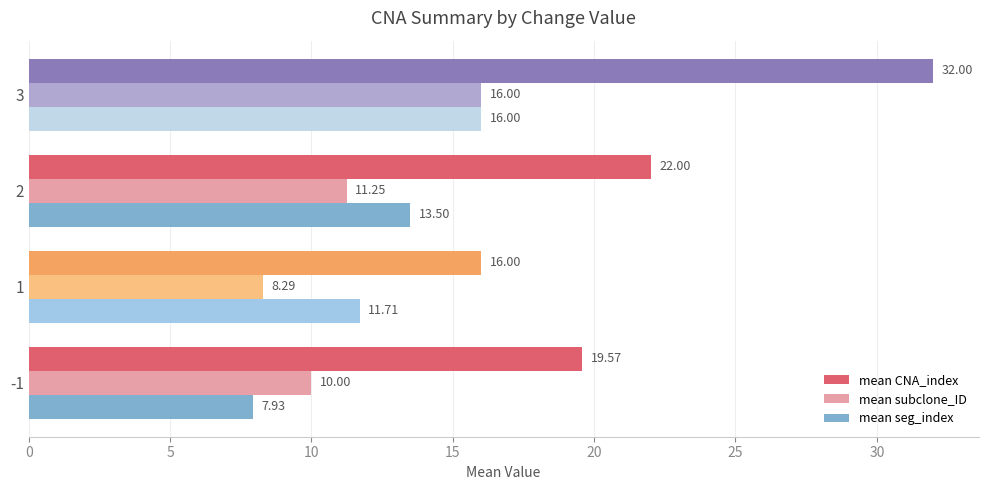

What is the total value across all series at 2?

46.8